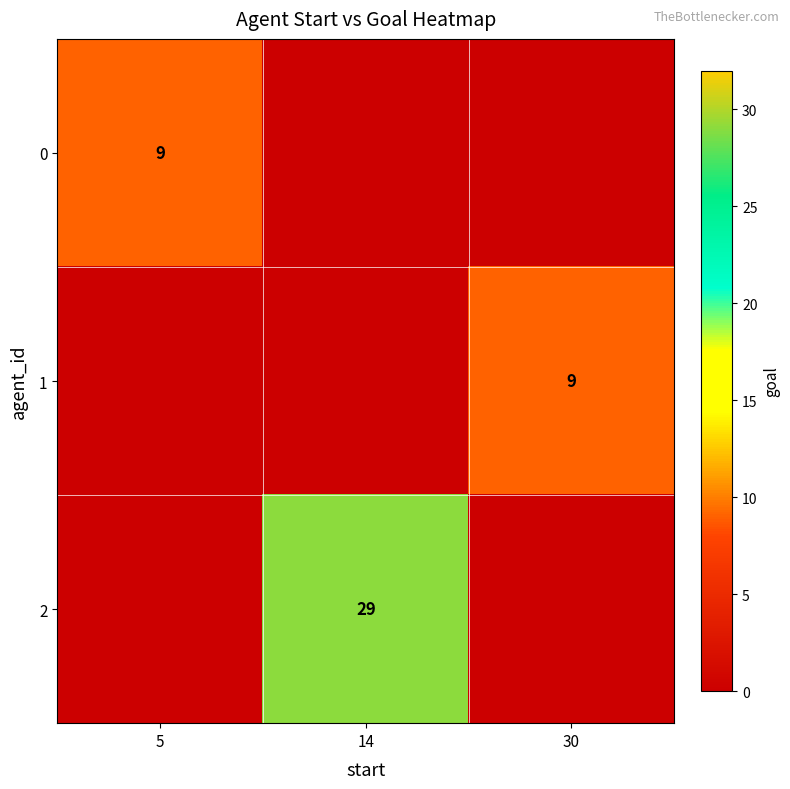

The value of 2 at 14 is 29. True or false?

True